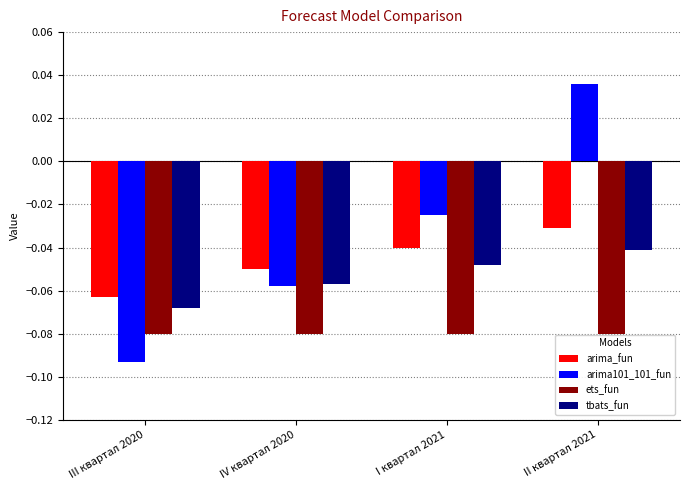

Rank the series by their average value, from highest to lowest.

arima101_101_fun, arima_fun, tbats_fun, ets_fun